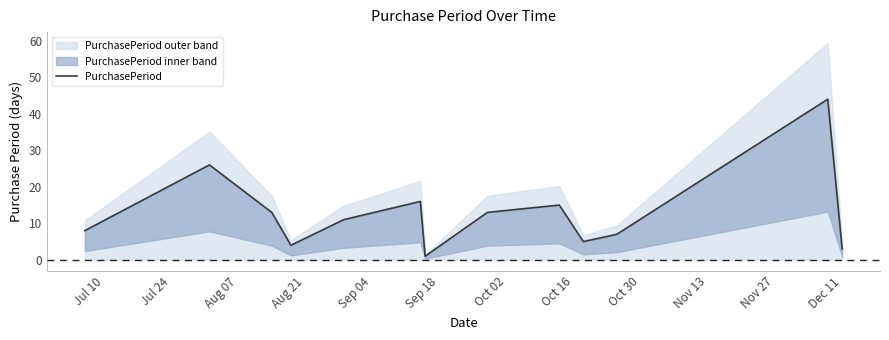

How many lines are shown in the chart?

1